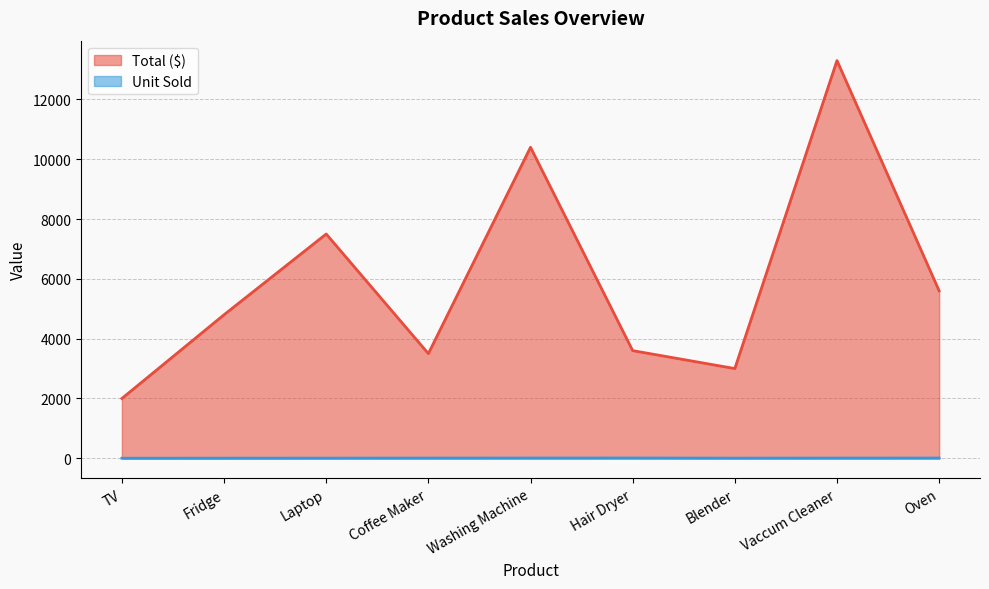

True or false: Total ($) and Unit Sold intersect in this chart.

False